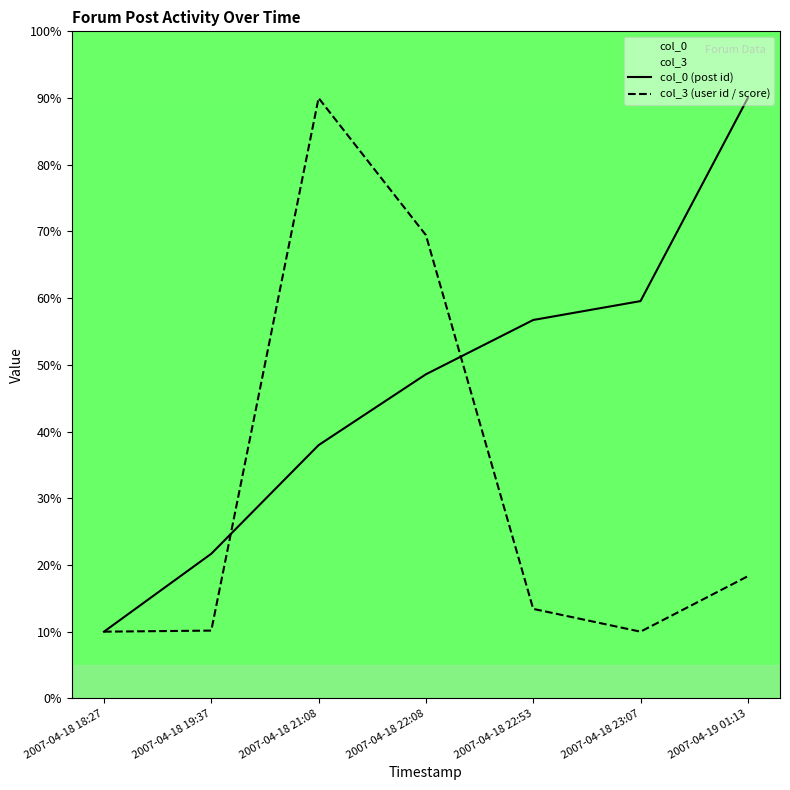

How many distinct data groups are displayed?

2